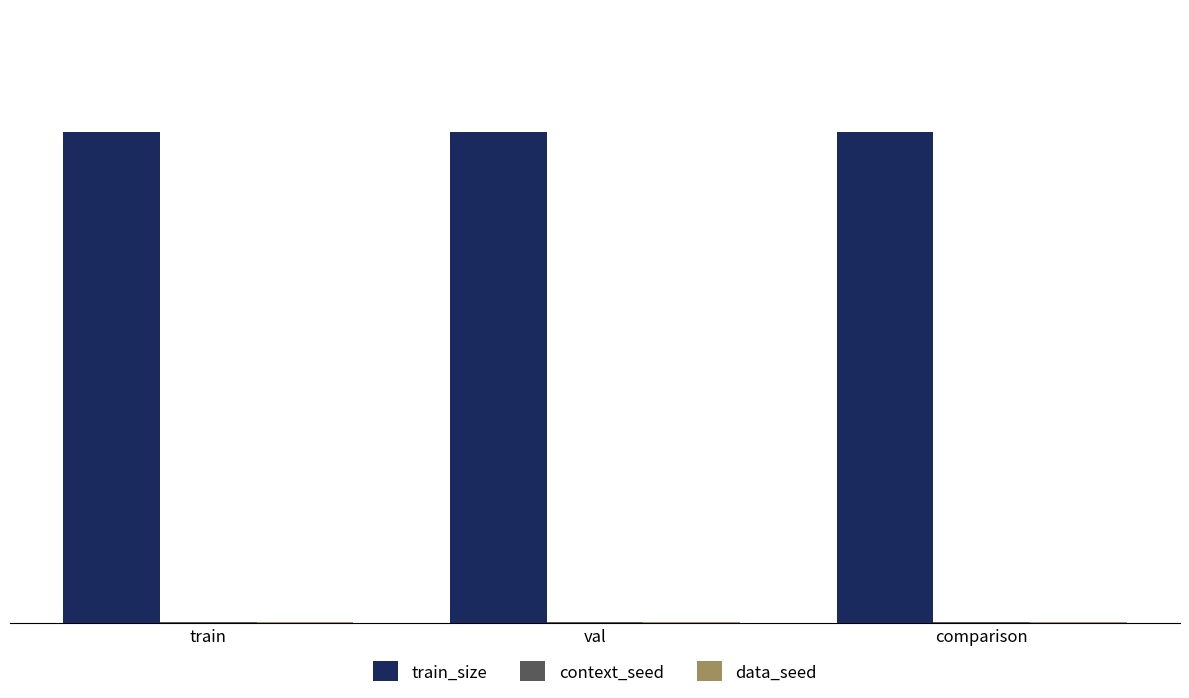

What is the total value across all series at val?

2002